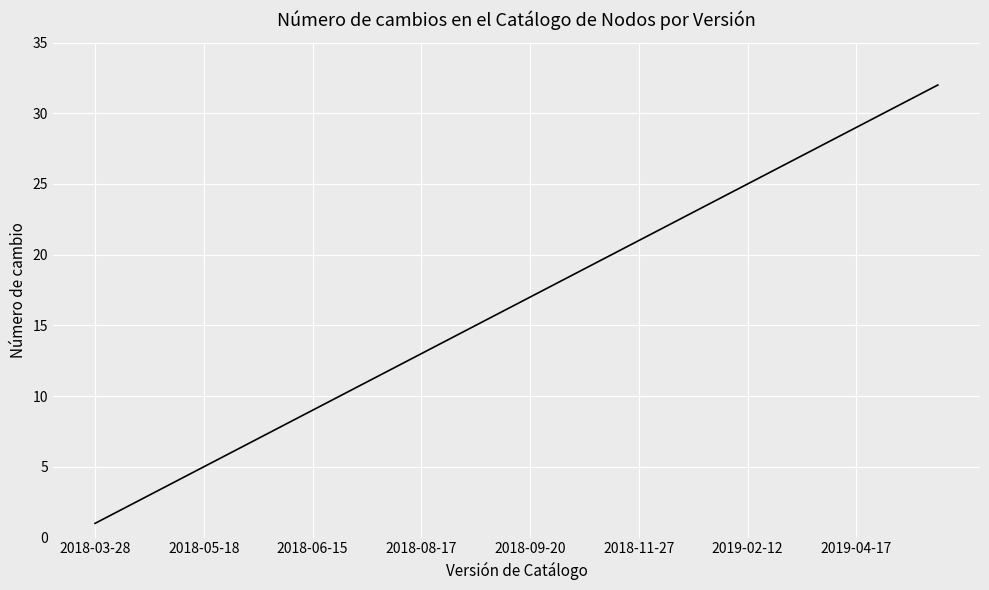

Is this an area chart (filled region under the line)?

No